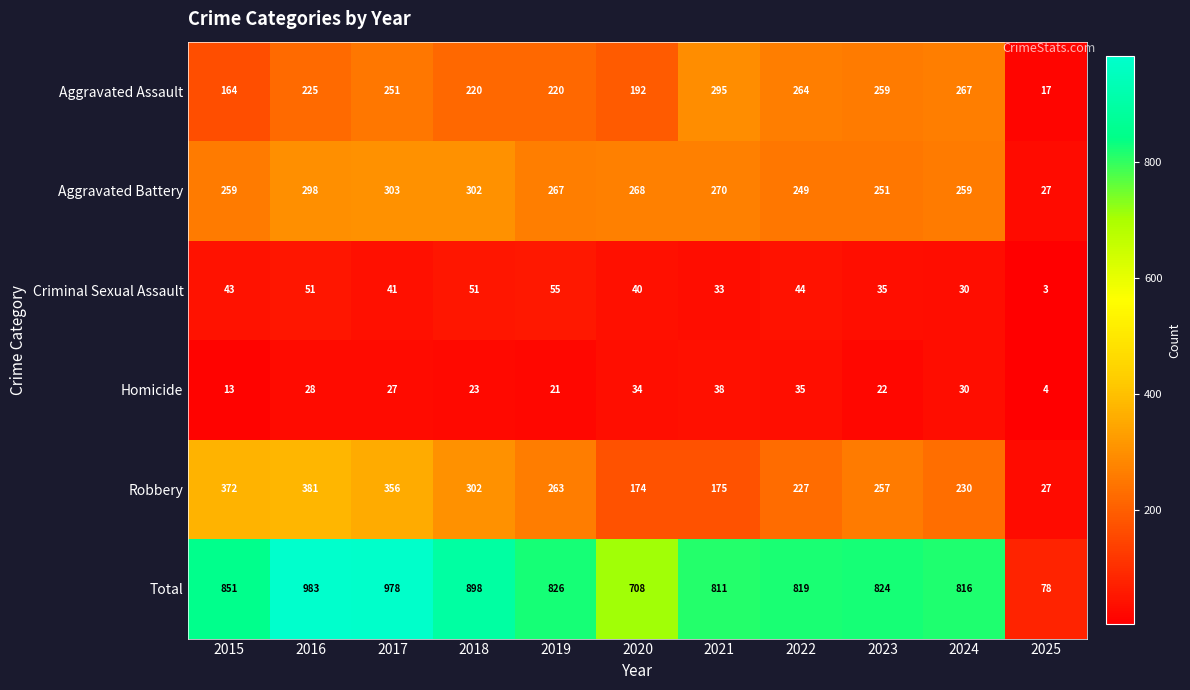

Which label corresponds to the smallest value in the chart?

2025